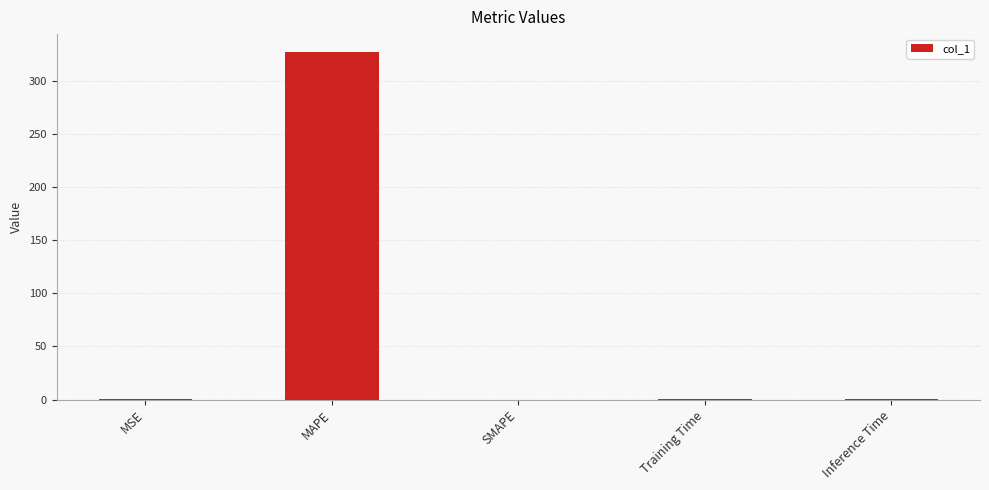

What is the greatest value displayed?

327.4